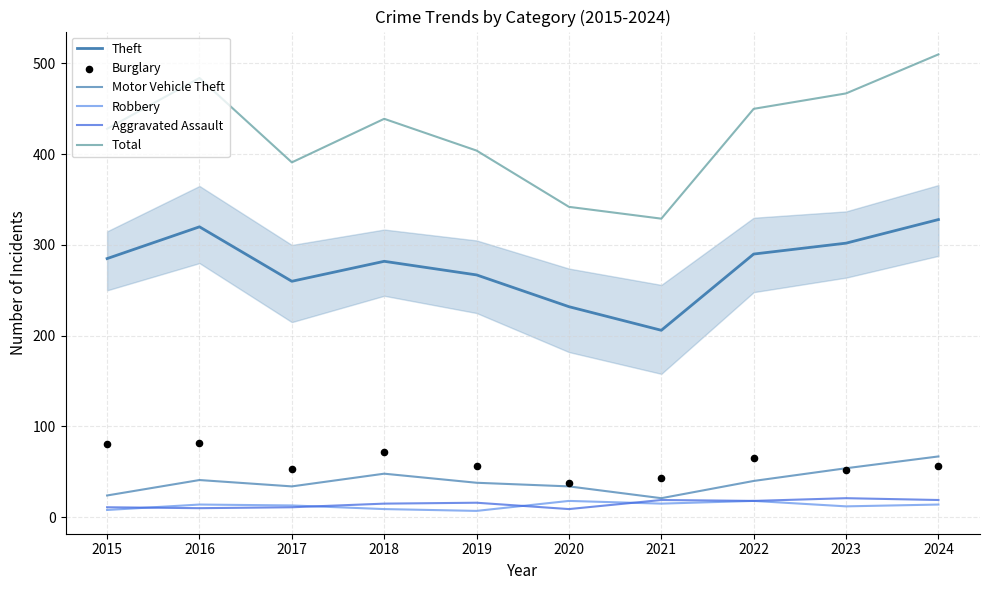

At which category is the sum across all series the highest?

2024